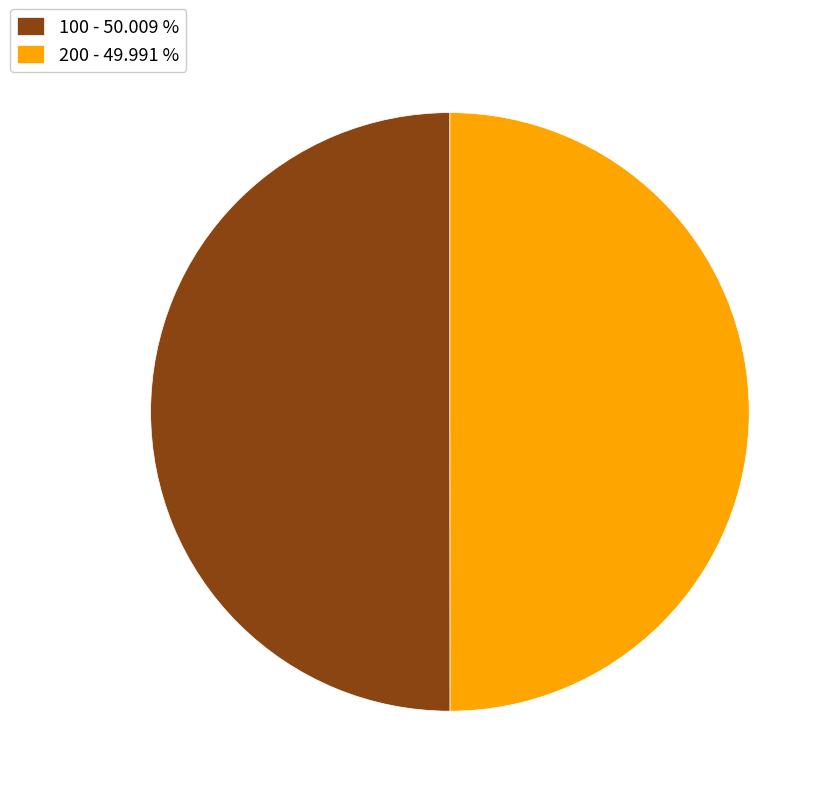

Is it true that 200 is 50% of the pie?

True